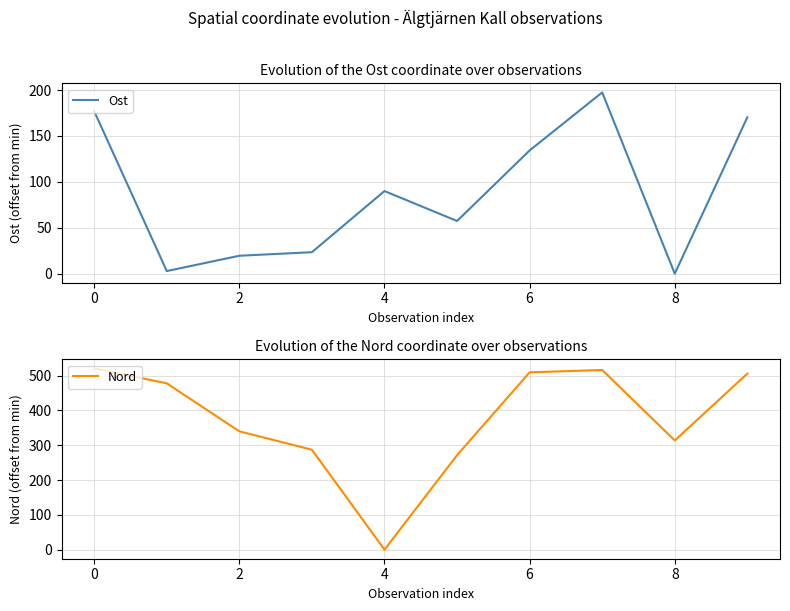

How many data points in Ost are less than 89?

5